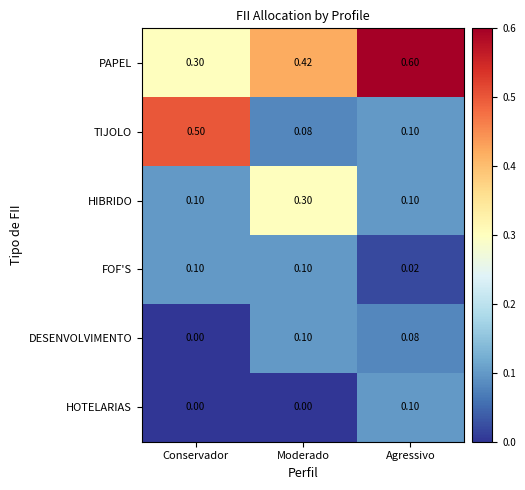

At which label is DESENVOLVIMENTO closest to 0?

Conservador